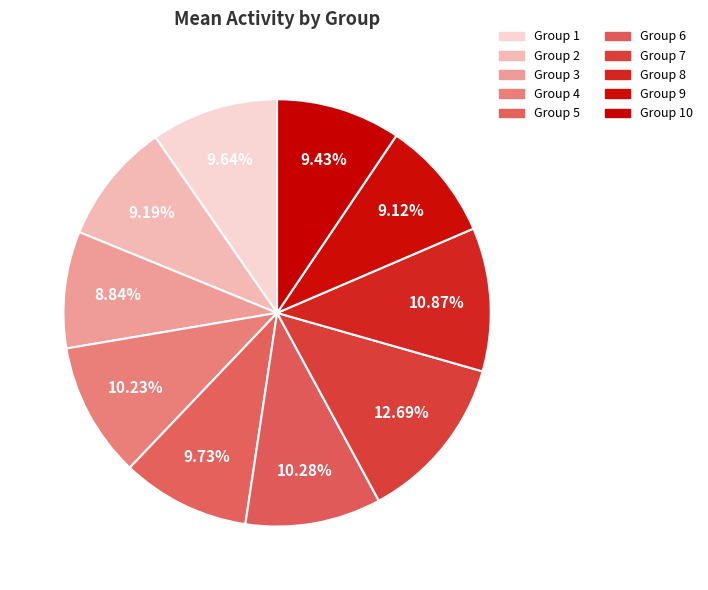

Count the number of slices in the pie.

10